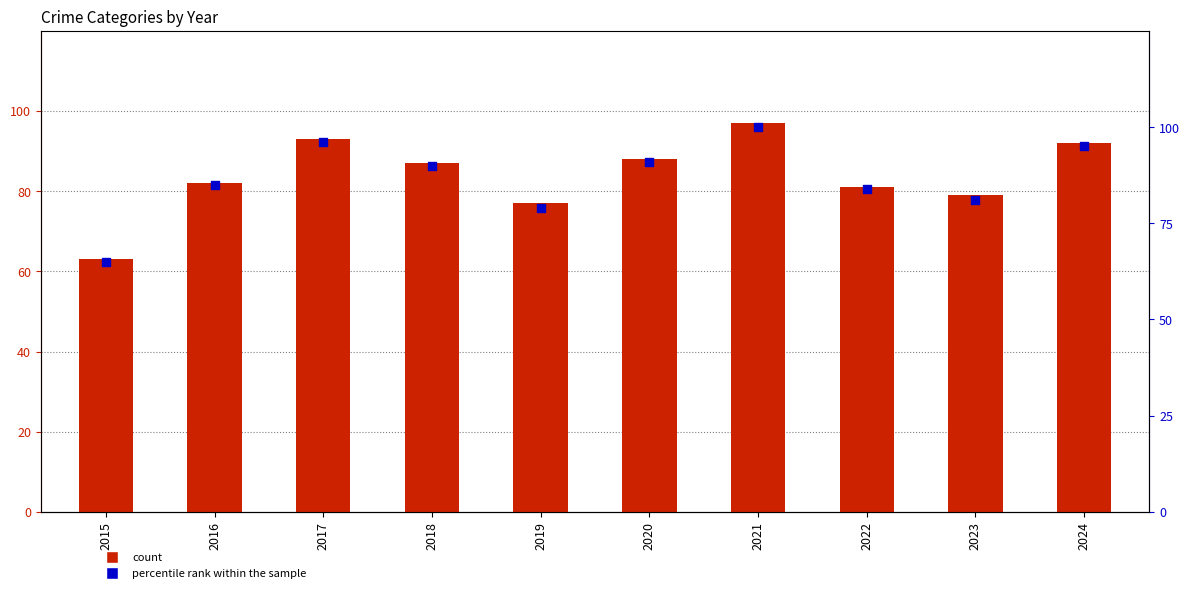

Is the value of count at 2023 greater than the value of percentile rank within the sample at 2024?

No